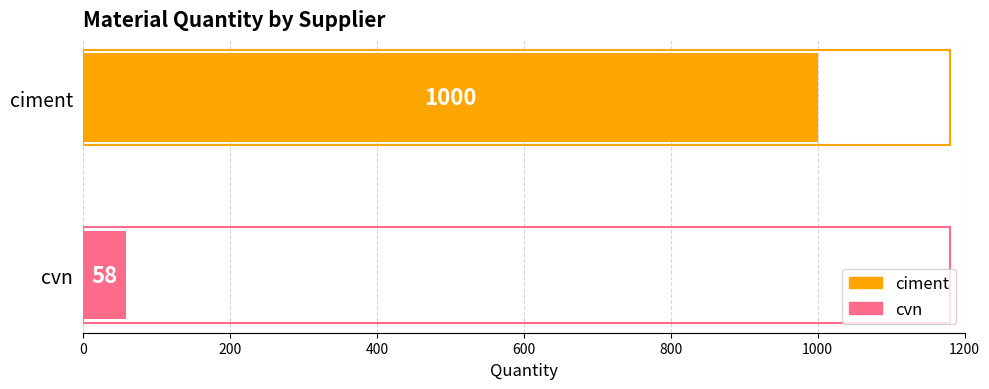

What is the maximum value shown in the chart?

1000